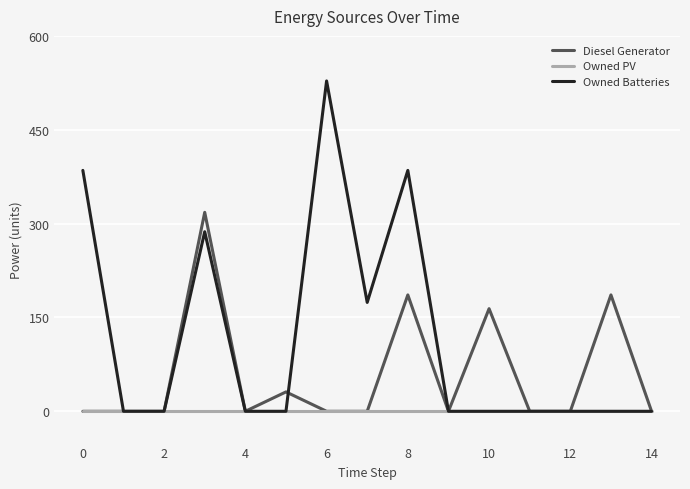

Rank the series by their average value, from highest to lowest.

Owned Batteries, Diesel Generator, Owned PV